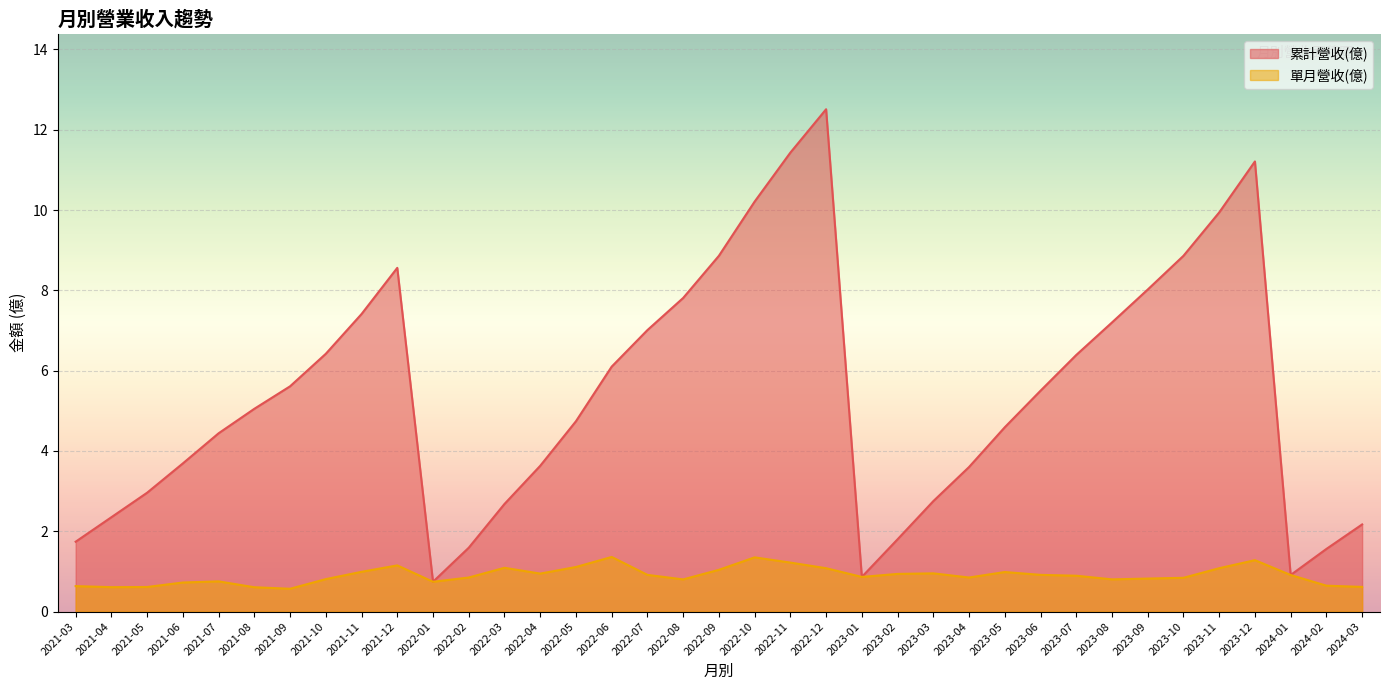

Which category has the highest value in the 累計營收(億) series?

2022-12